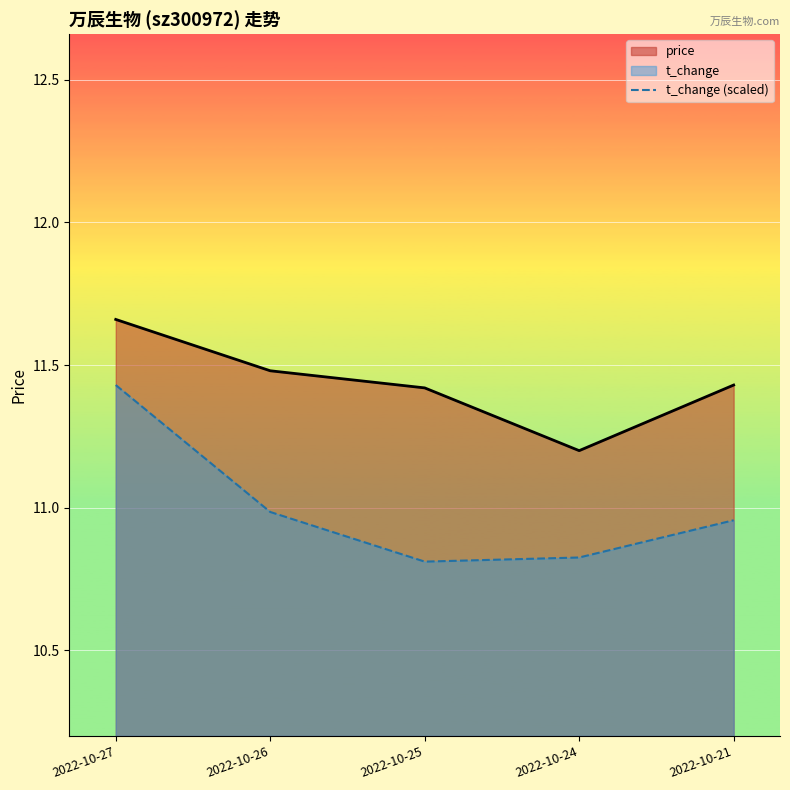

Rank the series at 2022-10-25 from lowest to highest value.

t_change (scaled), price